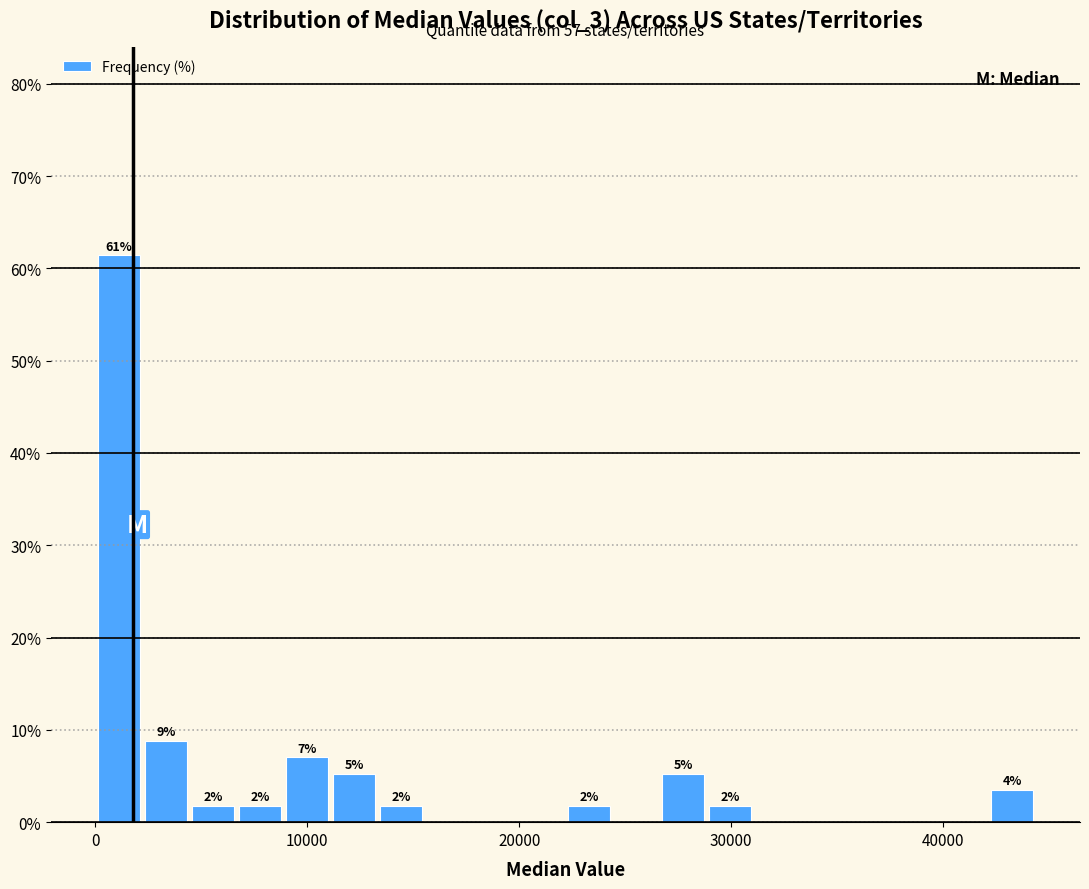

Around what value on the x-axis is the tallest bar? Give the approximate position of its centre, as read against the axis.

1000